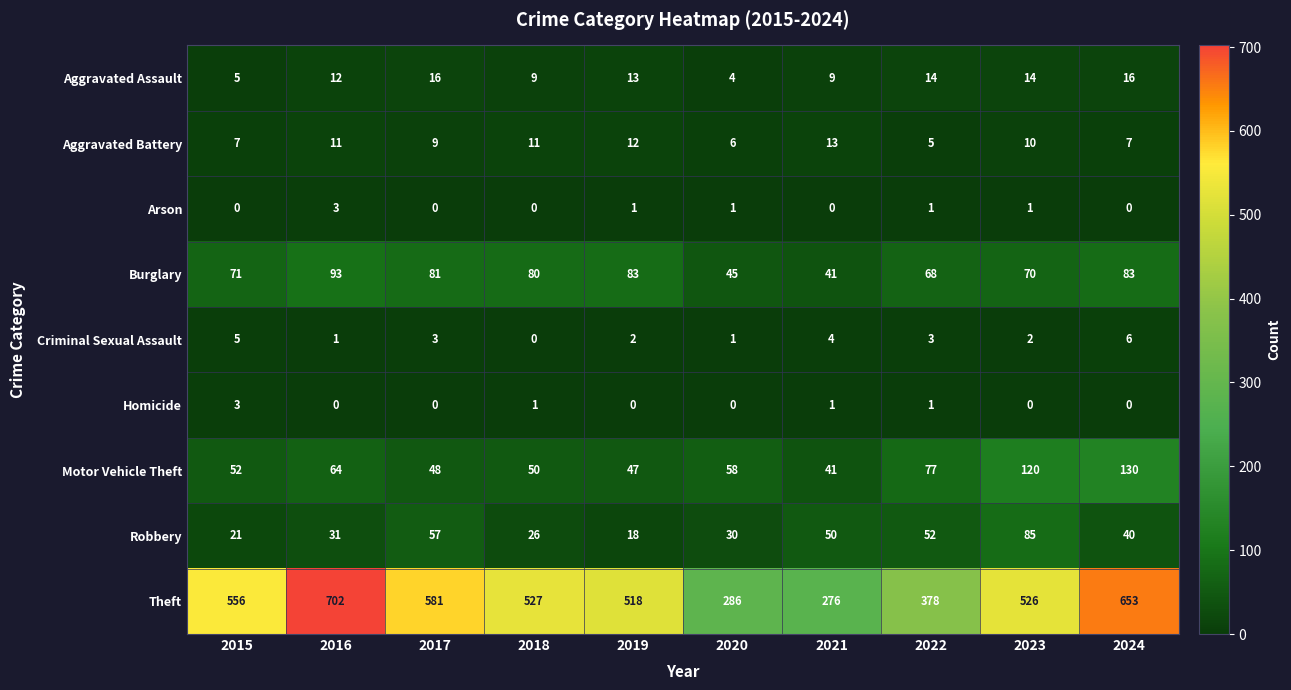

Which series has the largest range (max minus min)?

Theft